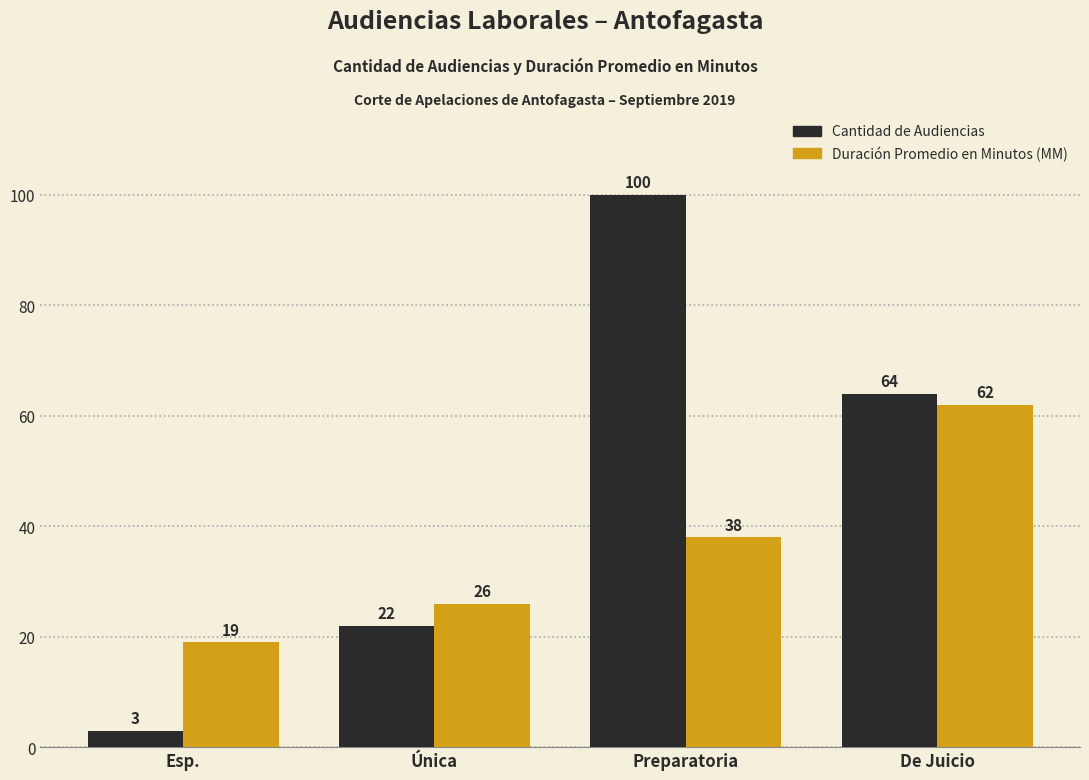

Which series has the widest spread of values?

Cantidad de Audiencias